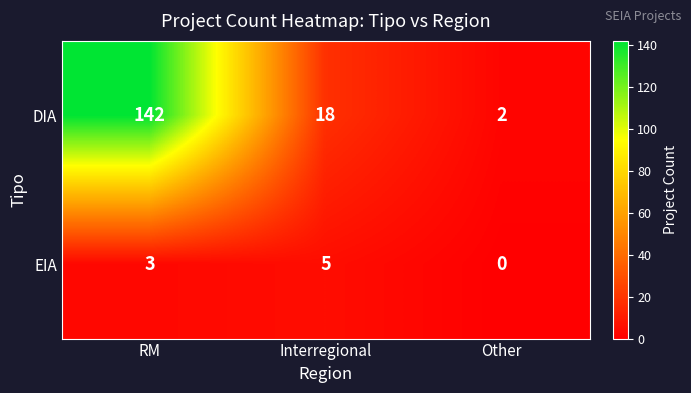

Count the DIA values in the range 2 to 142.

3